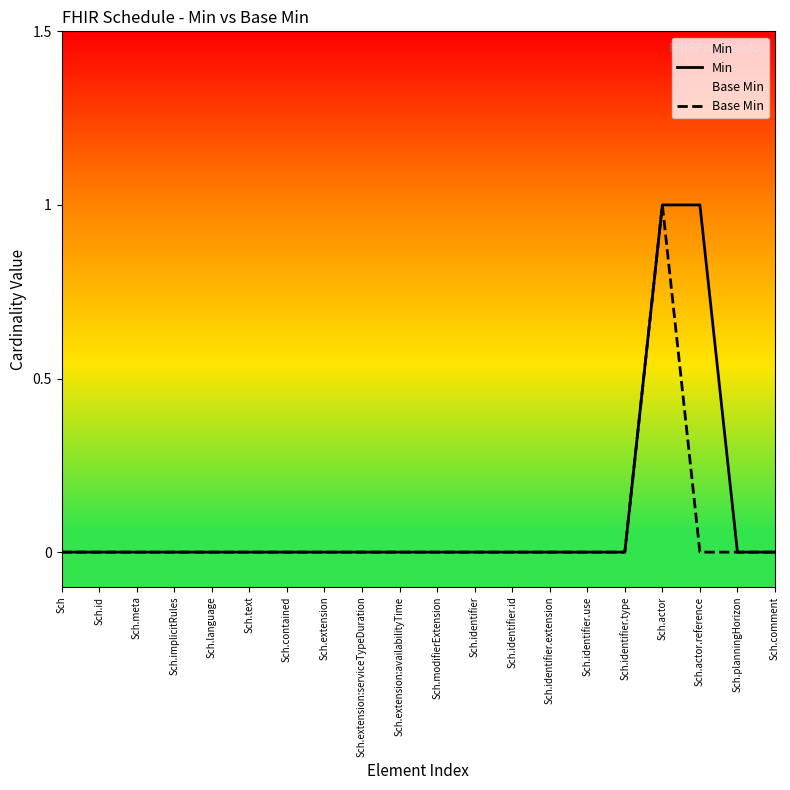

What is the total value across all series at Sch.actor?

2